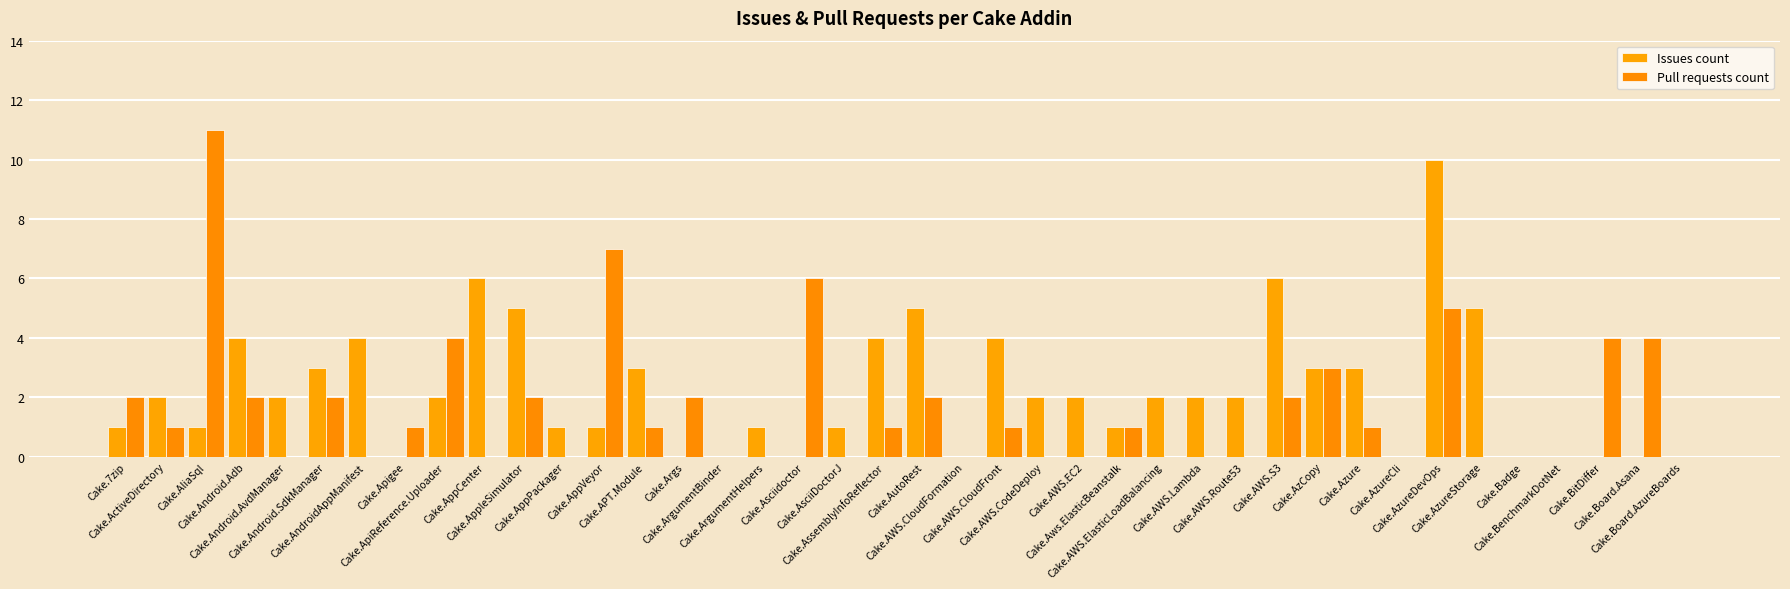

How many groups of bars are there?

40